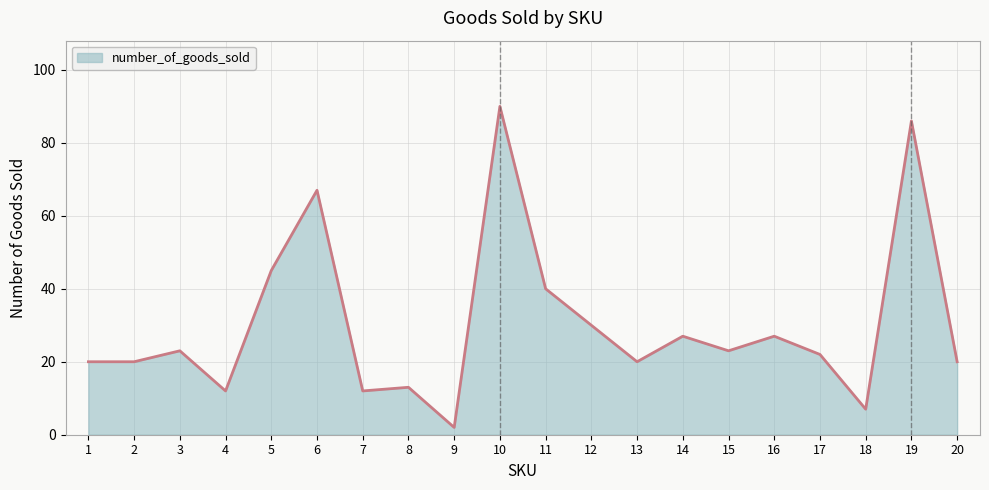

Reading left to right, what are all the values shown in this chart?

1=20	2=20	3=23	4=12	5=45	6=67	7=12	8=13	9=2	10=90	11=40	12=30	13=20	14=27	15=23	16=27	17=22	18=7	19=86	20=20